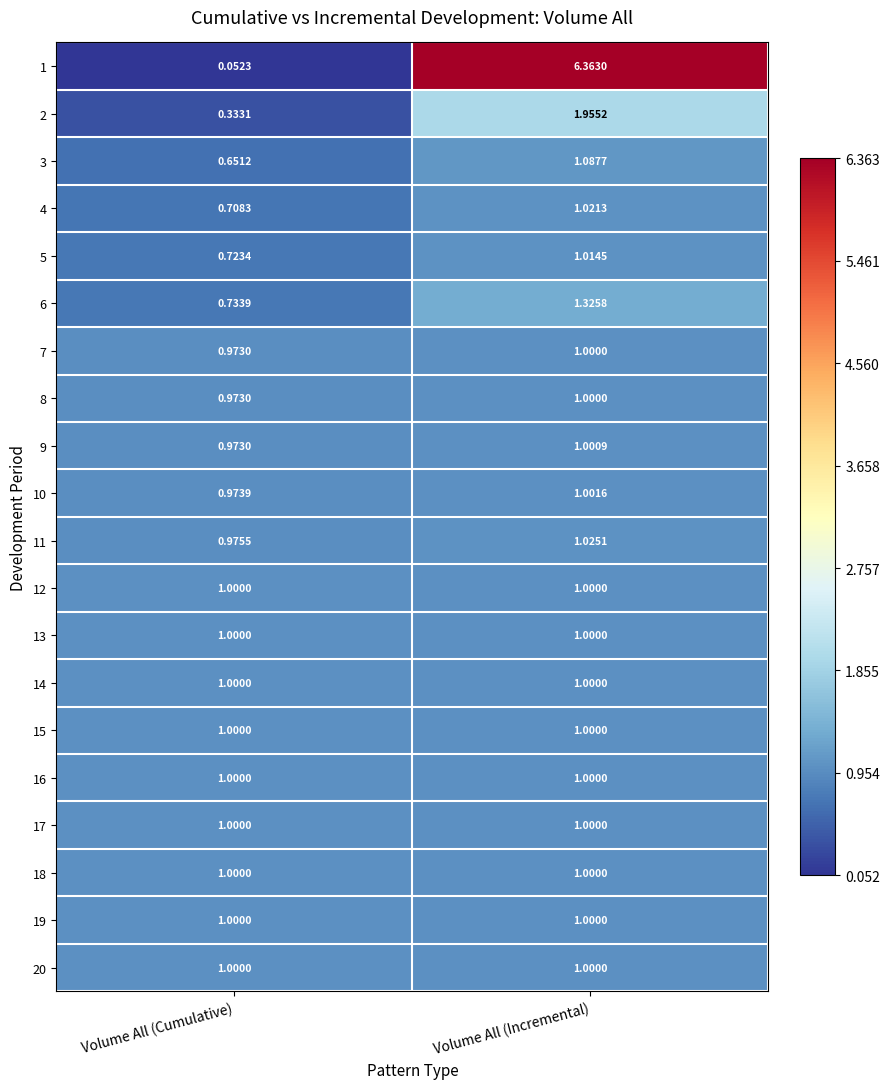

Which category has the lowest value across all series?

Volume All (Cumulative)